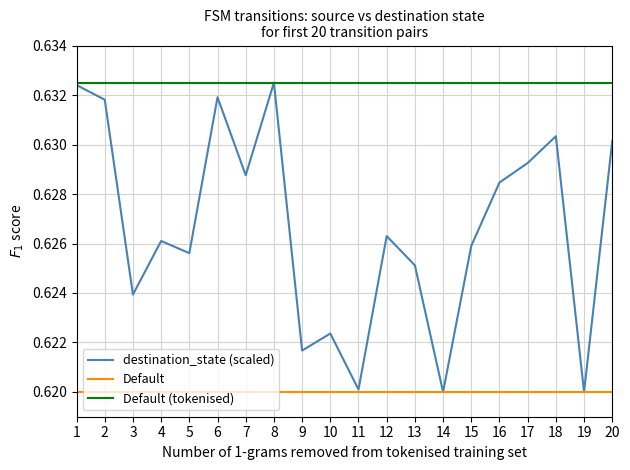

Which series changed the most between 2 and 11?

destination_state (scaled)